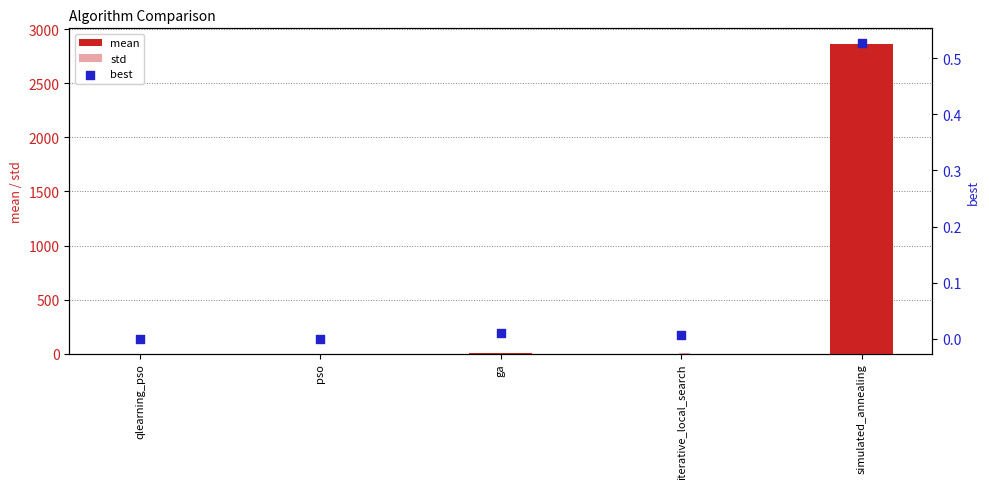

Which series has the largest total across all categories?

mean